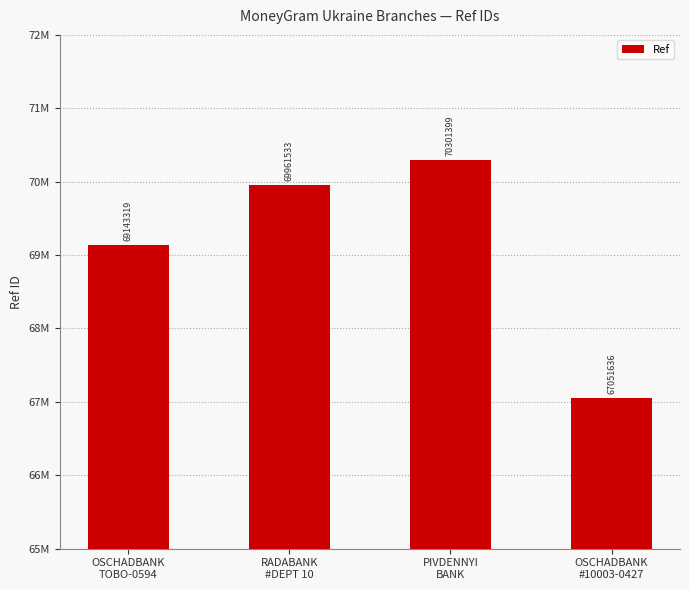

Are the bars horizontal?

No